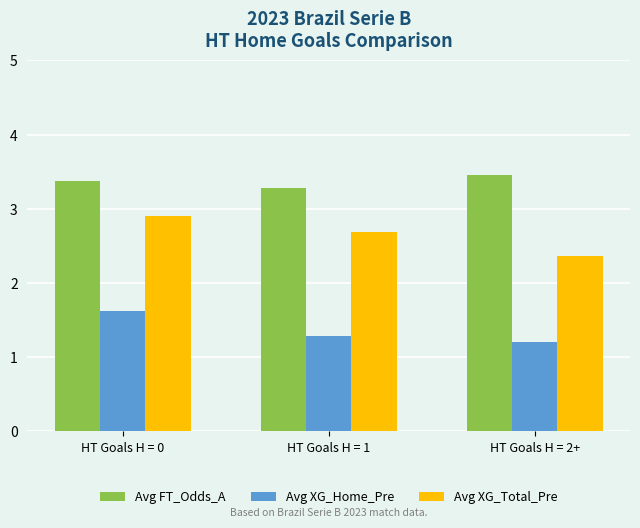

Is the value of Avg XG_Total_Pre at HT Goals H = 2+ greater than the value of Avg XG_Home_Pre at HT Goals H = 0?

Yes